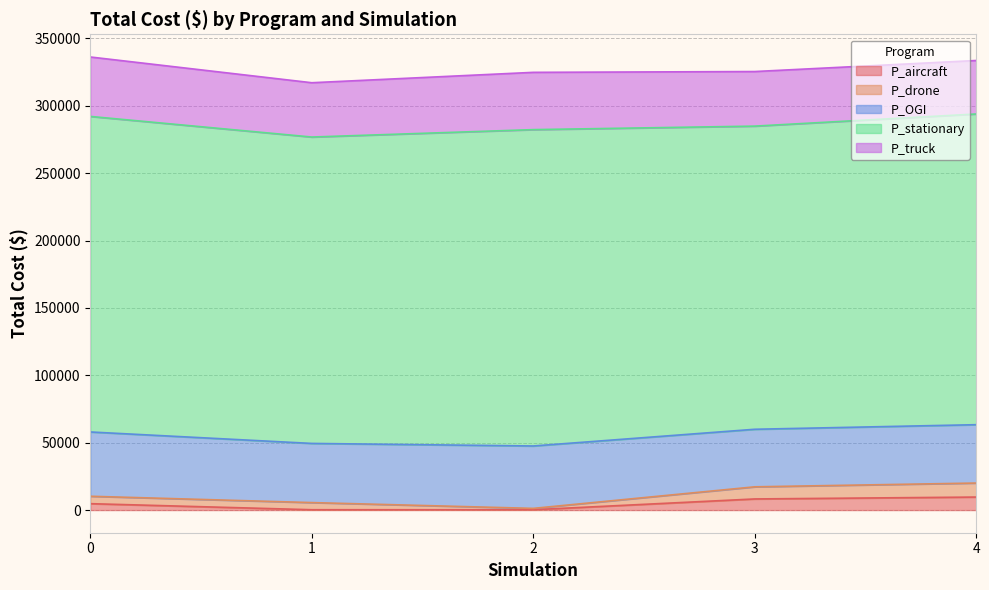

Which category has the lowest value in the P_drone series?

2